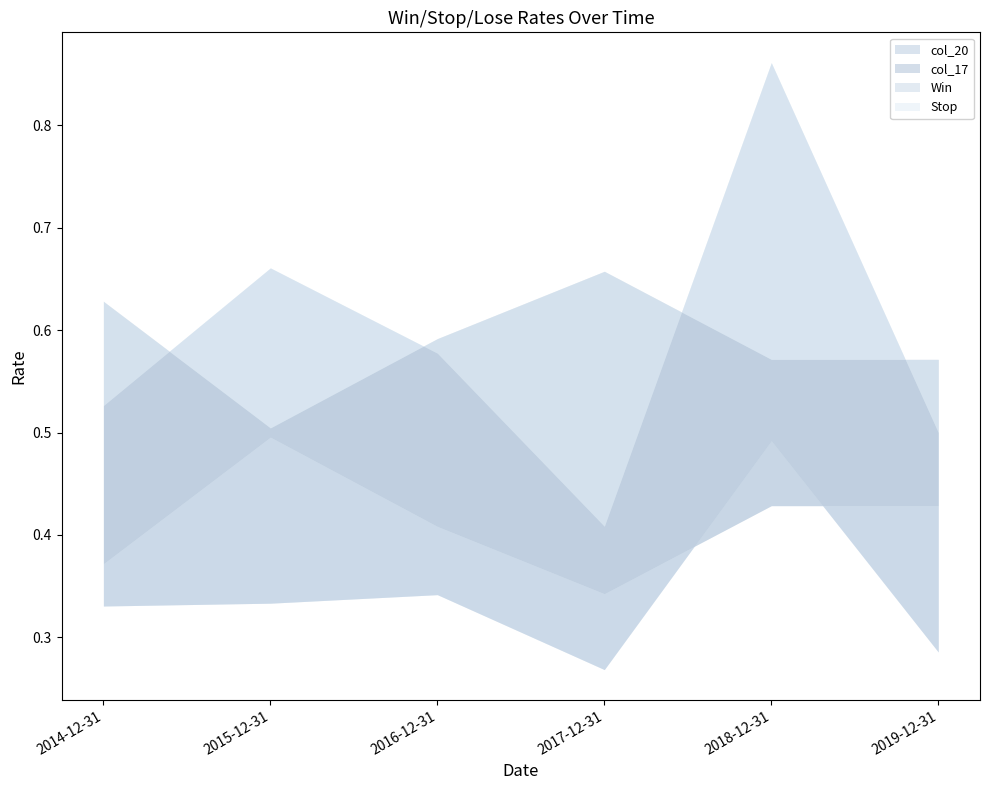

What position from the right is 2018-12-31?

2